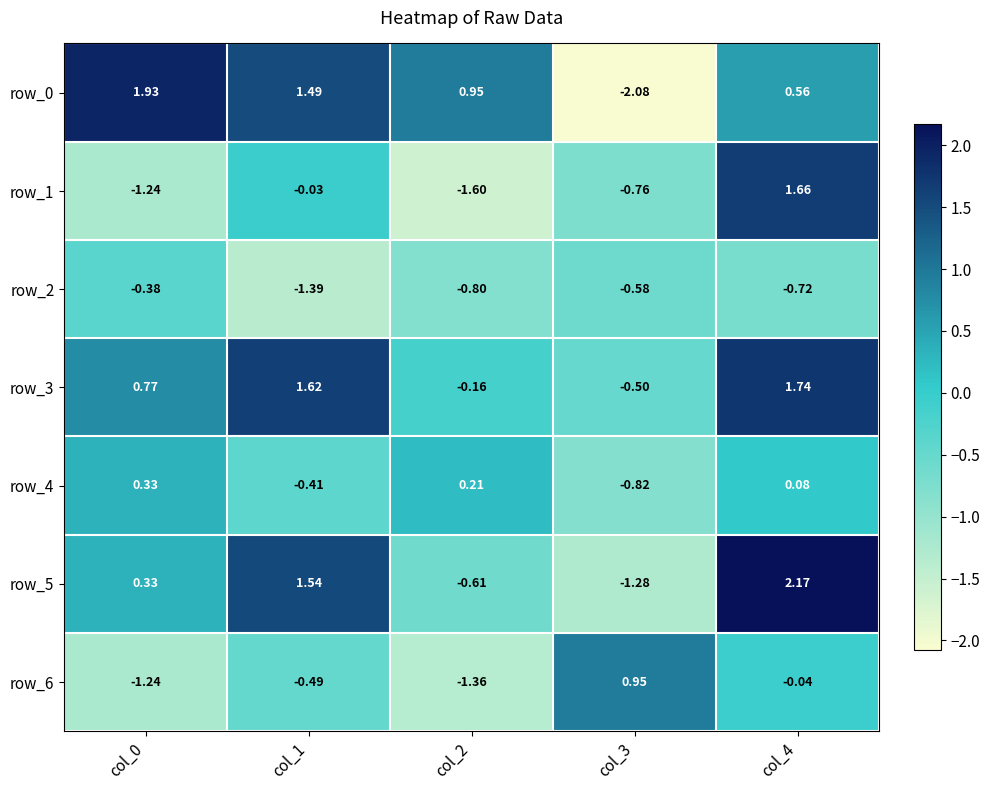

At which label does row_6 first exceed 0?

col_3